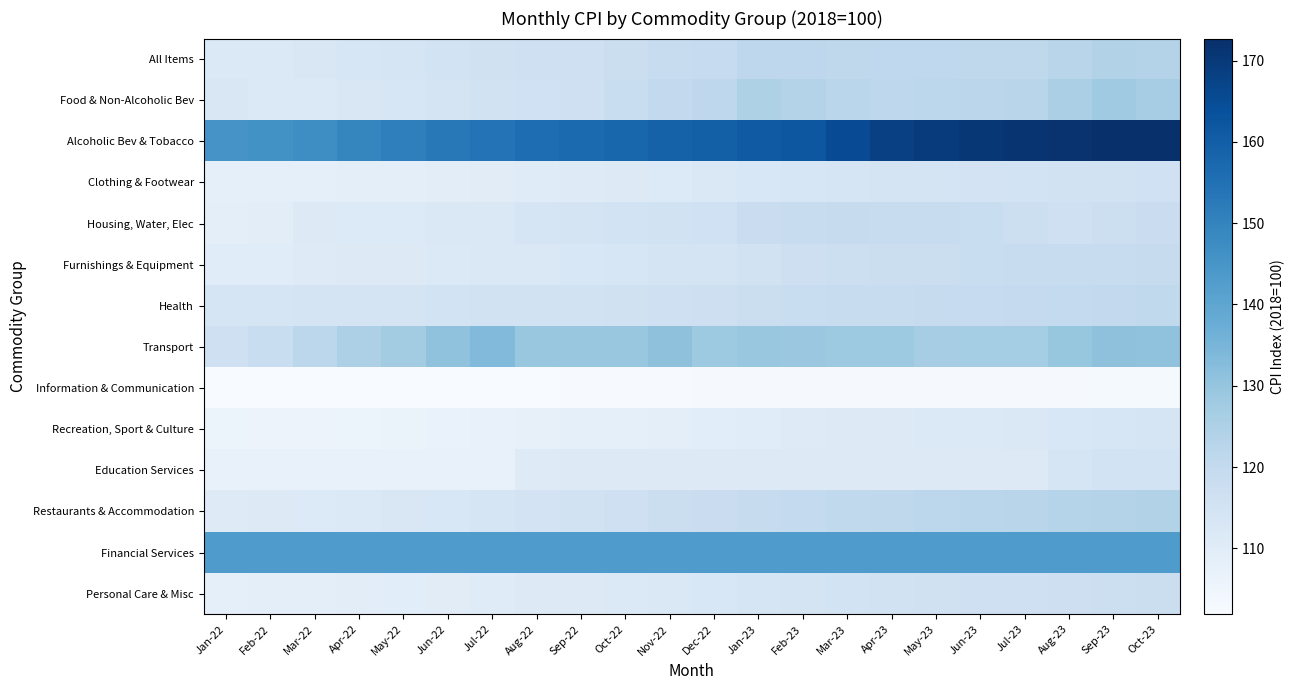

What is the smallest value displayed?

101.9